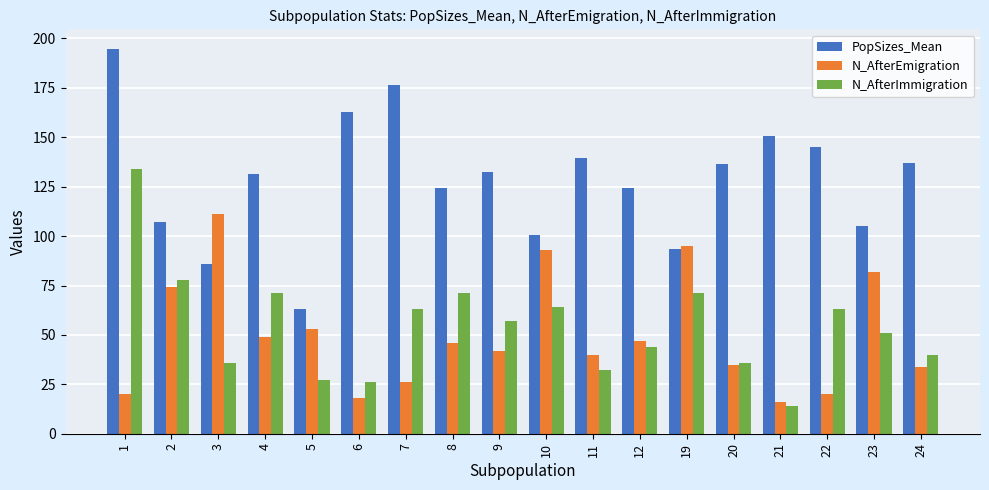

What is the sum of all PopSizes_Mean values?

2310.9